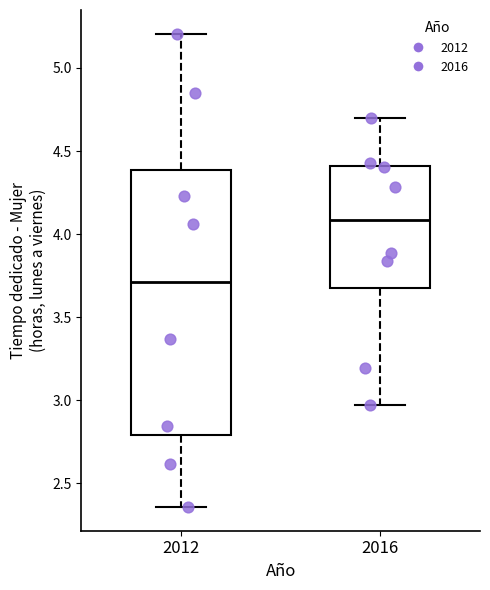

Which box has the highest median line?

2016